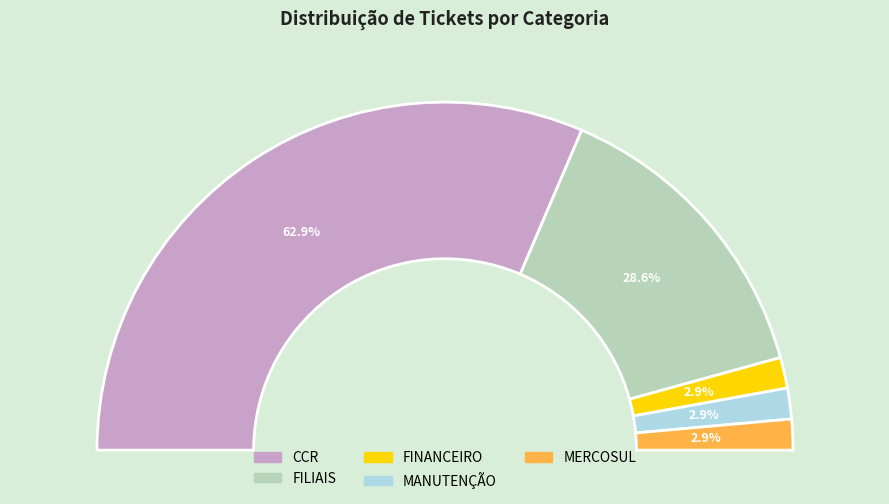

To the nearest percent, what is the average slice percentage?

20%